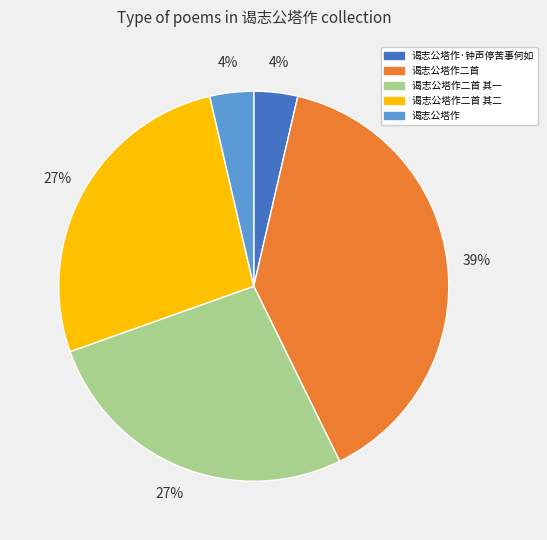

True or false: 谒志公塔作·钟声停苦事何如 accounts for 15% of the total.

False